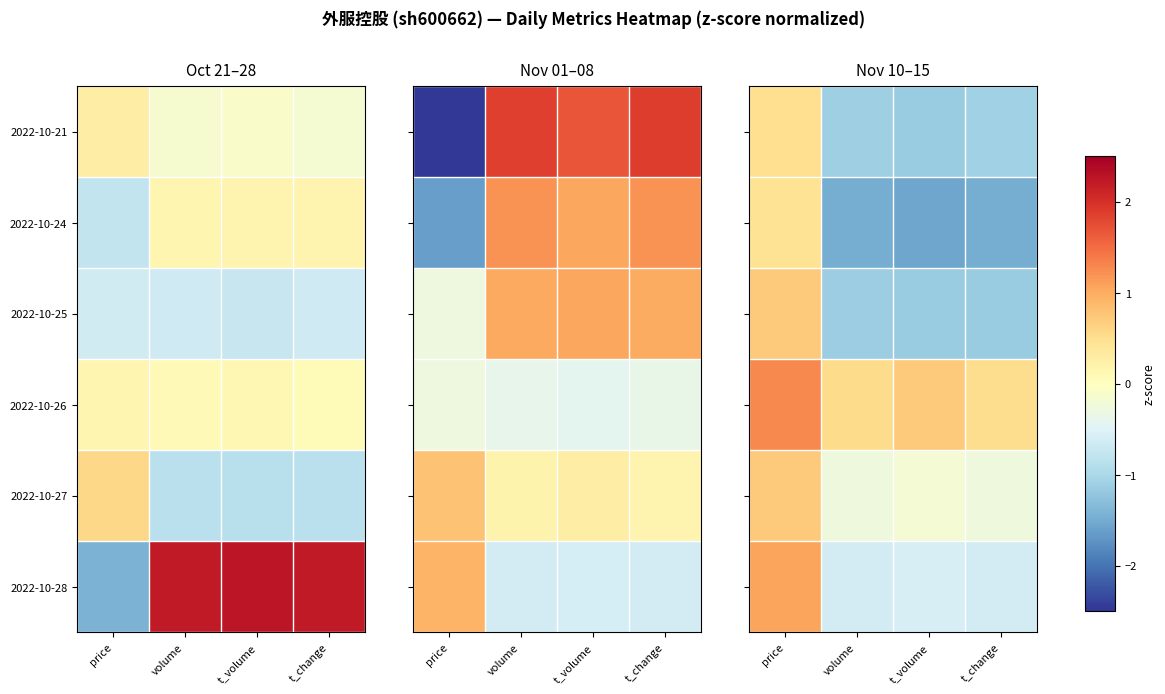

Read the 2022-10-25 value at price.

0.7